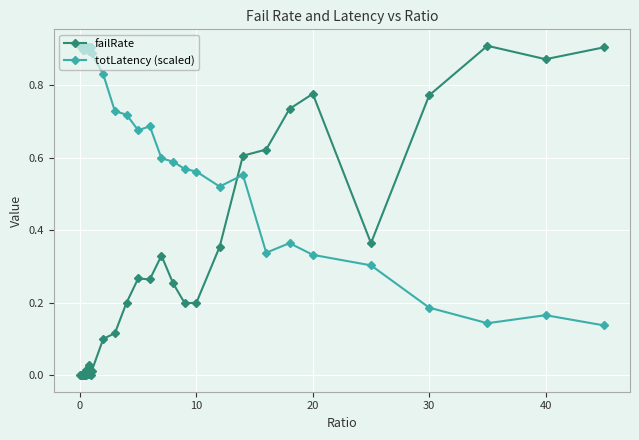

Which series has the largest total across all categories?

totLatency (scaled)